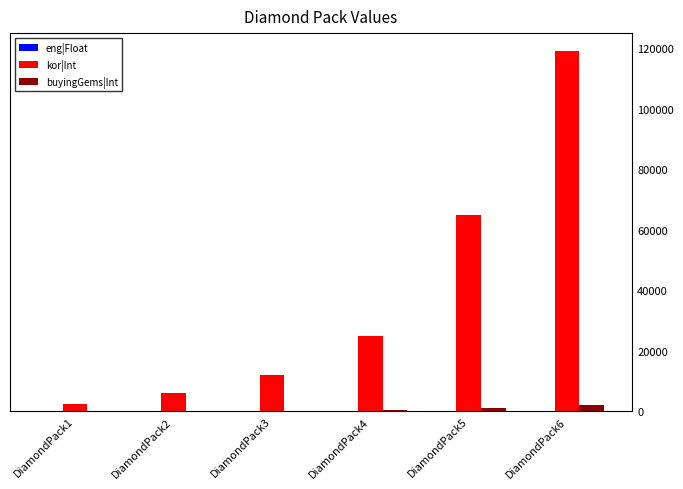

How many categories are shown in the chart?

6